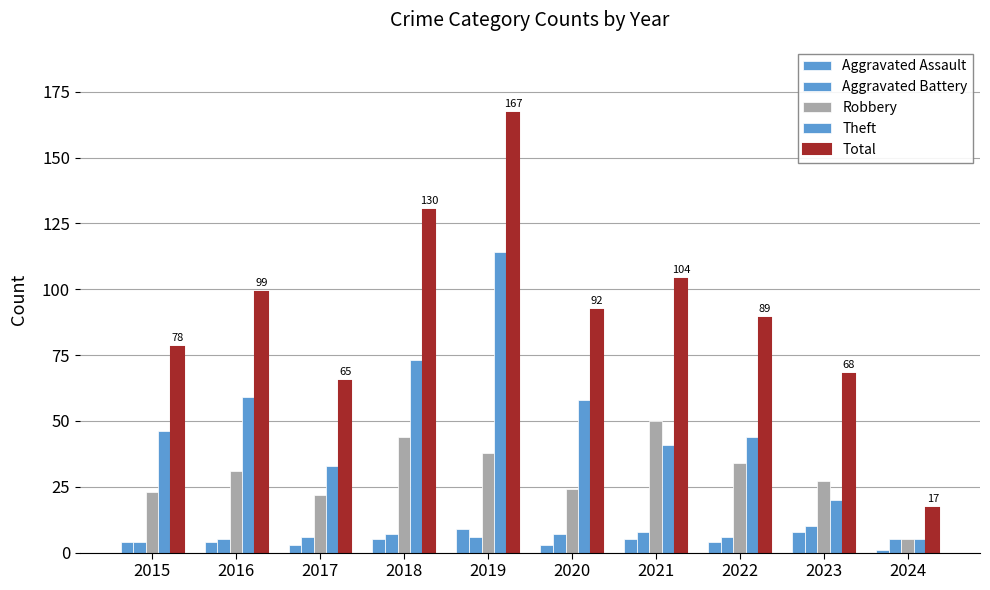

Reading left to right, what are all the values shown in this chart?

Aggravated Assault: 2015=4	2016=4	2017=3	2018=5	2019=9	2020=3	2021=5	2022=4	2023=8	2024=1
Aggravated Battery: 2015=4	2016=5	2017=6	2018=7	2019=6	2020=7	2021=8	2022=6	2023=10	2024=5
Robbery: 2015=23	2016=31	2017=22	2018=44	2019=38	2020=24	2021=50	2022=34	2023=27	2024=5
Theft: 2015=46	2016=59	2017=33	2018=73	2019=114	2020=58	2021=41	2022=44	2023=20	2024=5
Total: 2015=78	2016=99	2017=65	2018=130	2019=167	2020=92	2021=104	2022=89	2023=68	2024=17